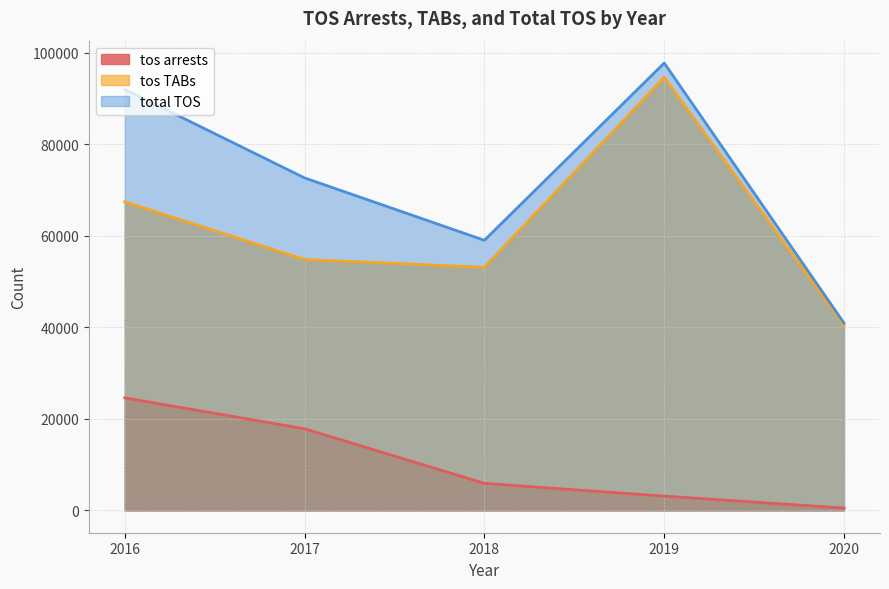

List the series in order of their overall mean, lowest first.

tos arrests, tos TABs, total TOS